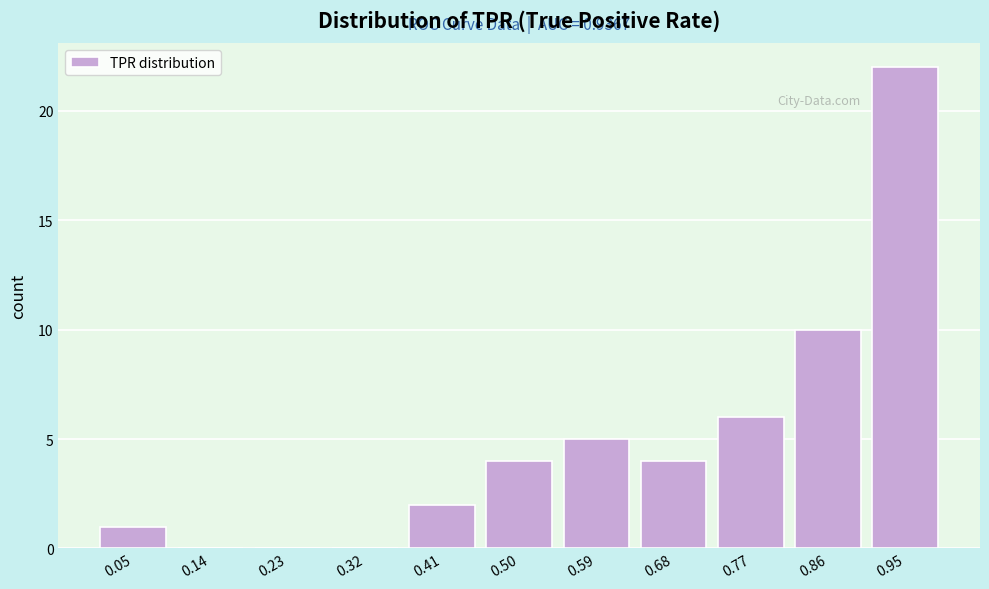

Which range on the x-axis has the tallest bar?

0.91 to 1.00